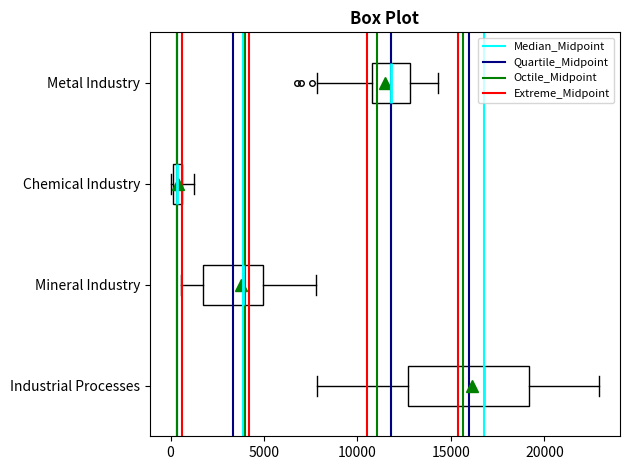

Which box's median line is the furthest to the right?

Industrial Processes